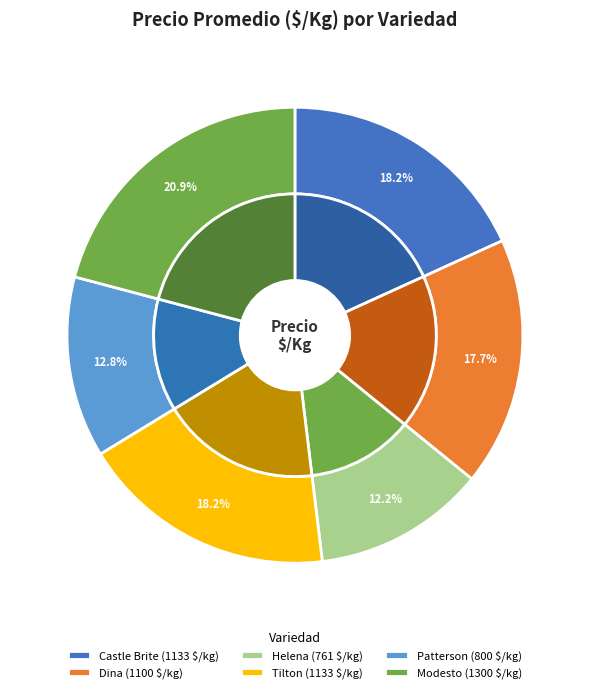

Combined, what portion of the pie is Patterson and Modesto?

33.7%